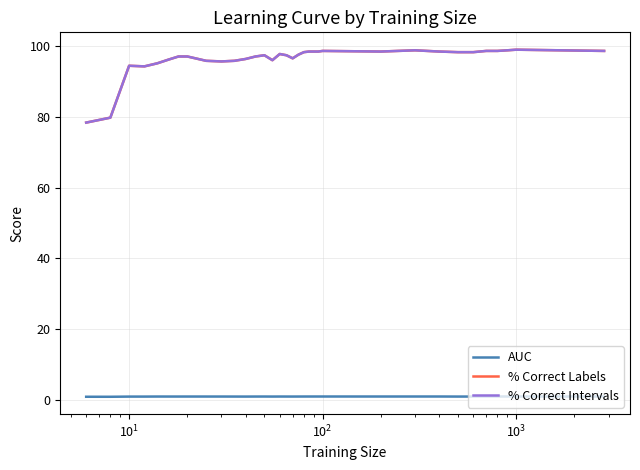

True or false: % Correct Labels has more than 1 interior local peaks.

True